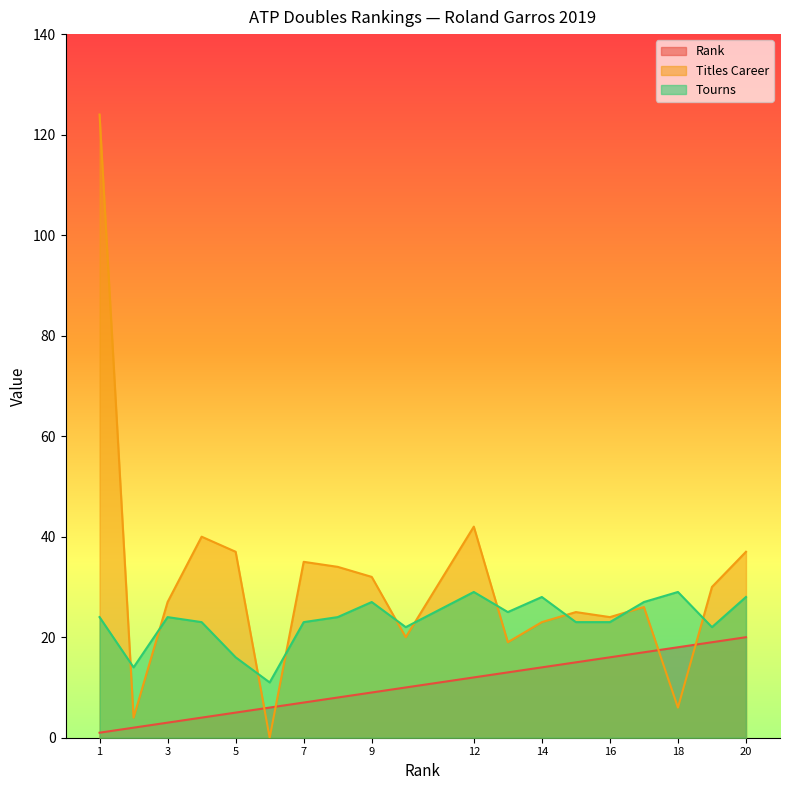

Where is the first local minimum for Tourns?

2